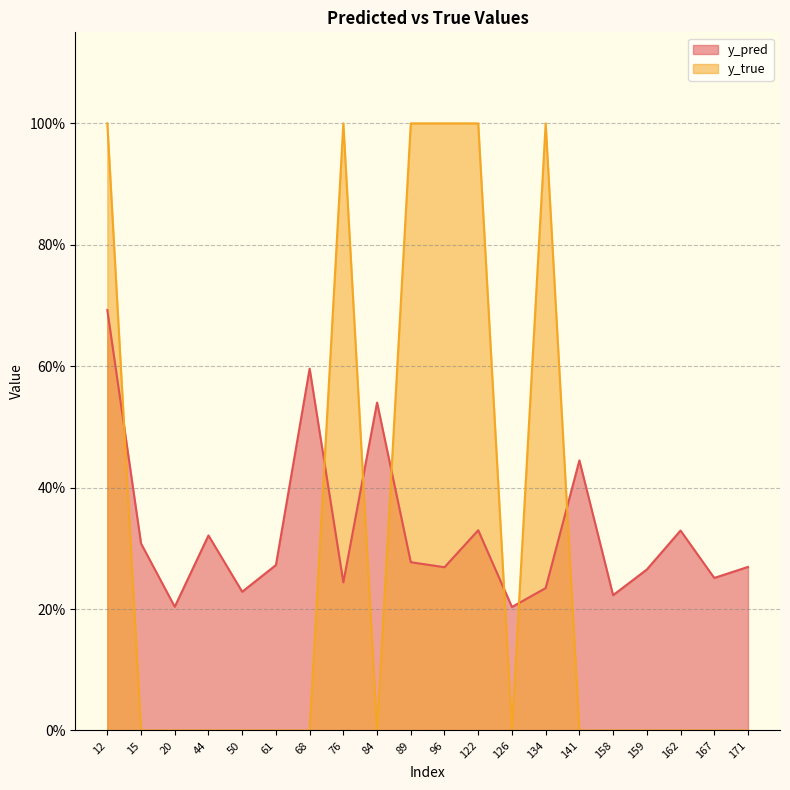

After their last crossing, which series has the higher values: y_true or y_pred?

y_pred